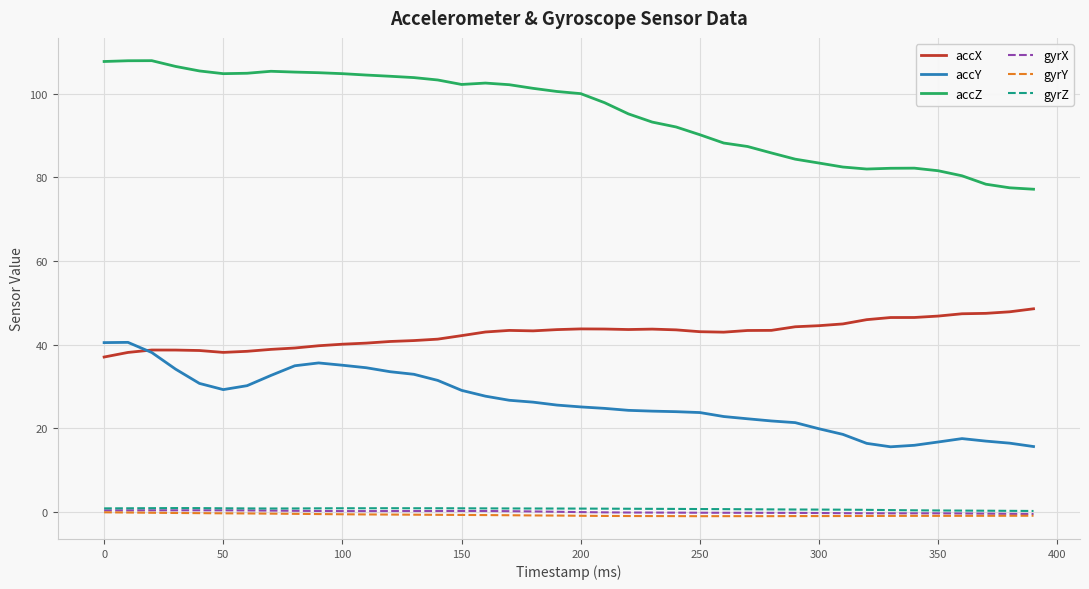

What is the greatest value displayed?

107.9